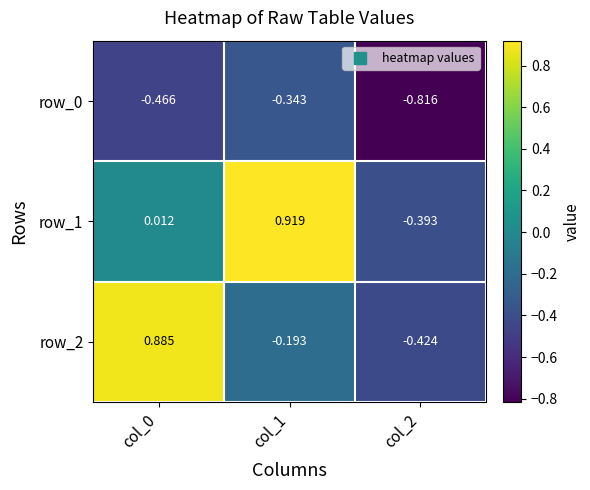

Is the value of row_2 at col_0 greater than the value of row_1 at col_1?

No